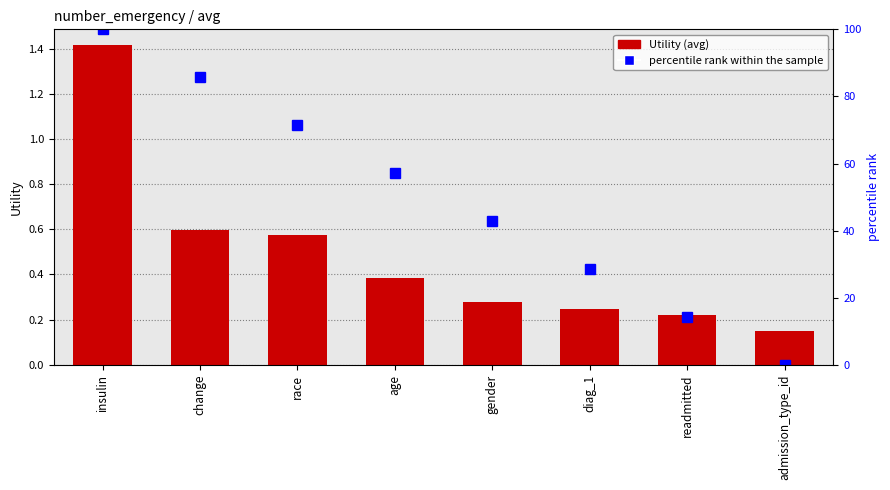

At which category is the sum across all series the highest?

insulin